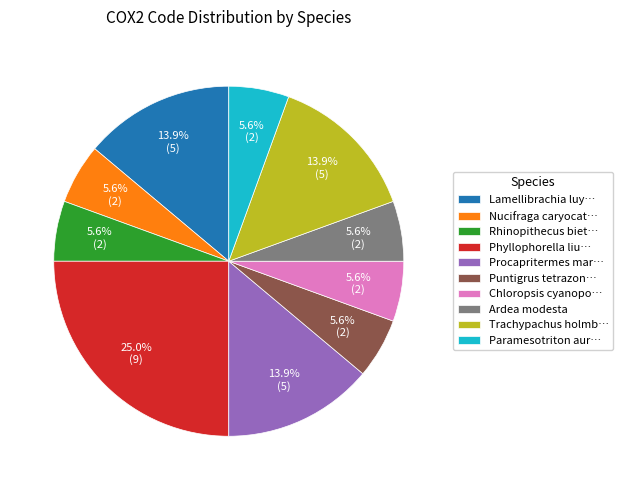

Is there a majority slice in this chart?

No